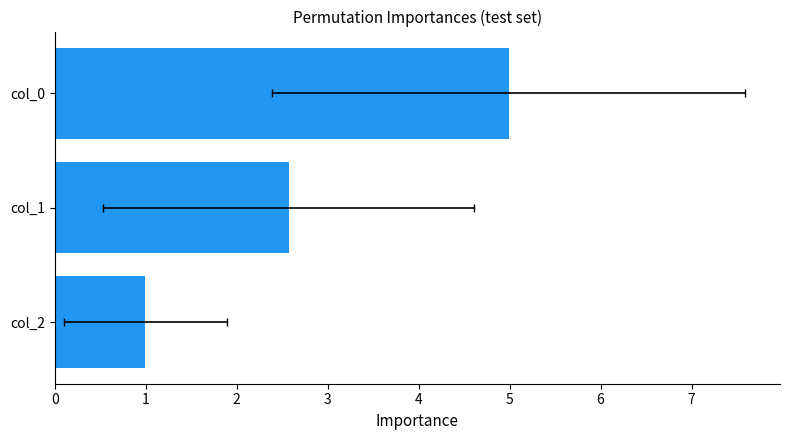

Reading left to right, extract all data points from this chart.

1.0	2.6	5.0